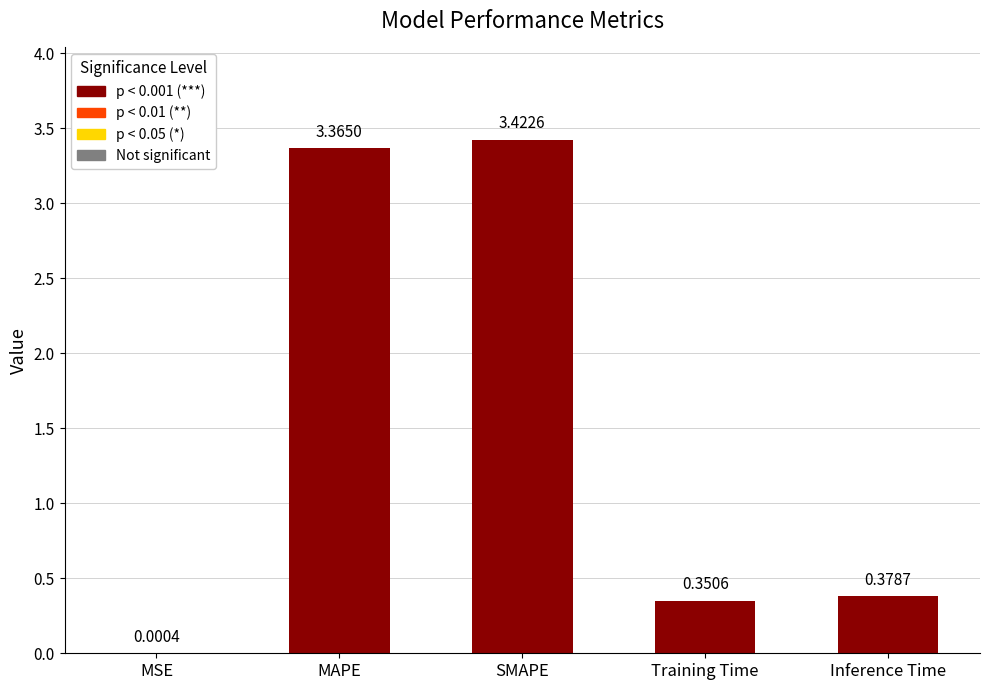

What is the sum of the values at Training Time and SMAPE?

3.8